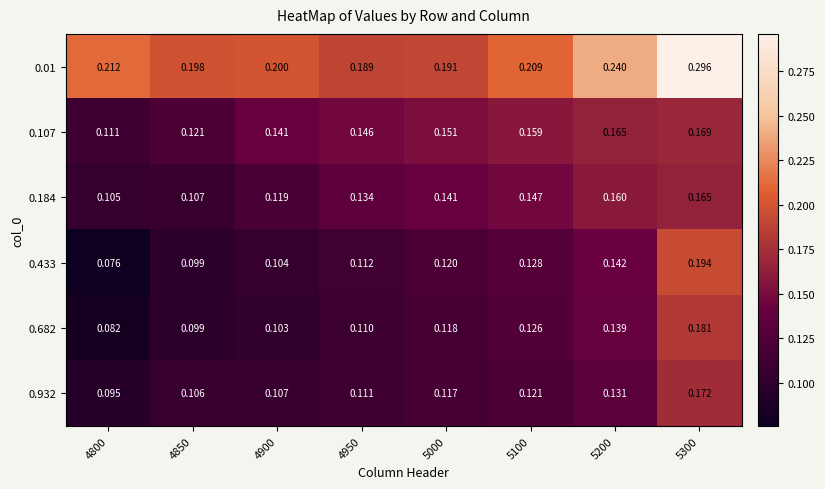

Is the value of 0.01 at 5300 greater than the value of 0.107 at 5300?

Yes